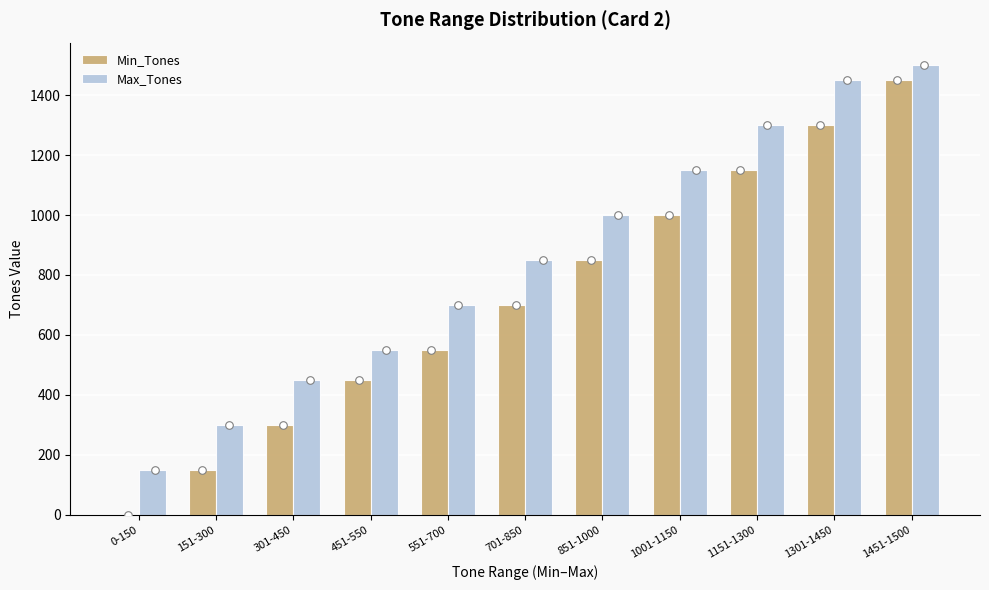

At which category is the sum across all series the highest?

1451-1500